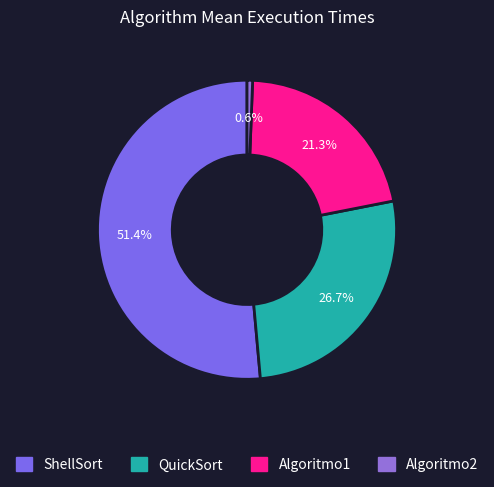

Rank the categories by value from lowest to highest.

Algoritmo2, Algoritmo1, QuickSort, ShellSort